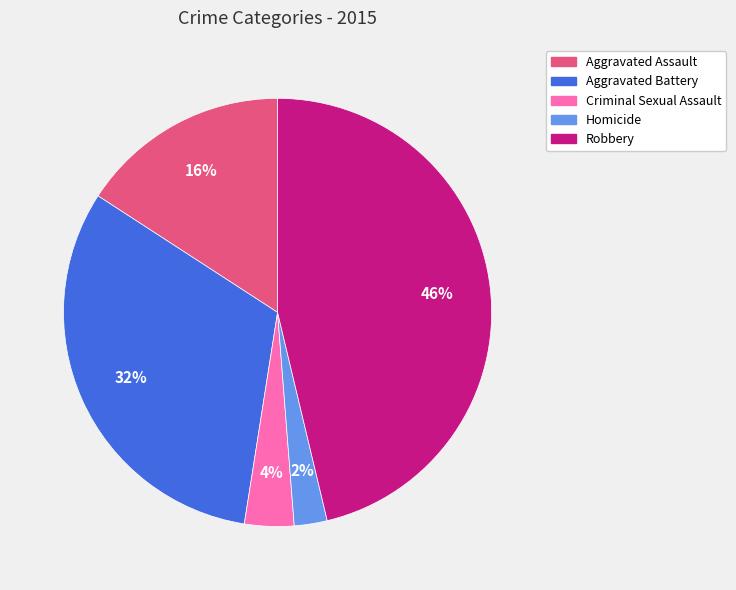

To the nearest percent, what is the average slice percentage?

20%